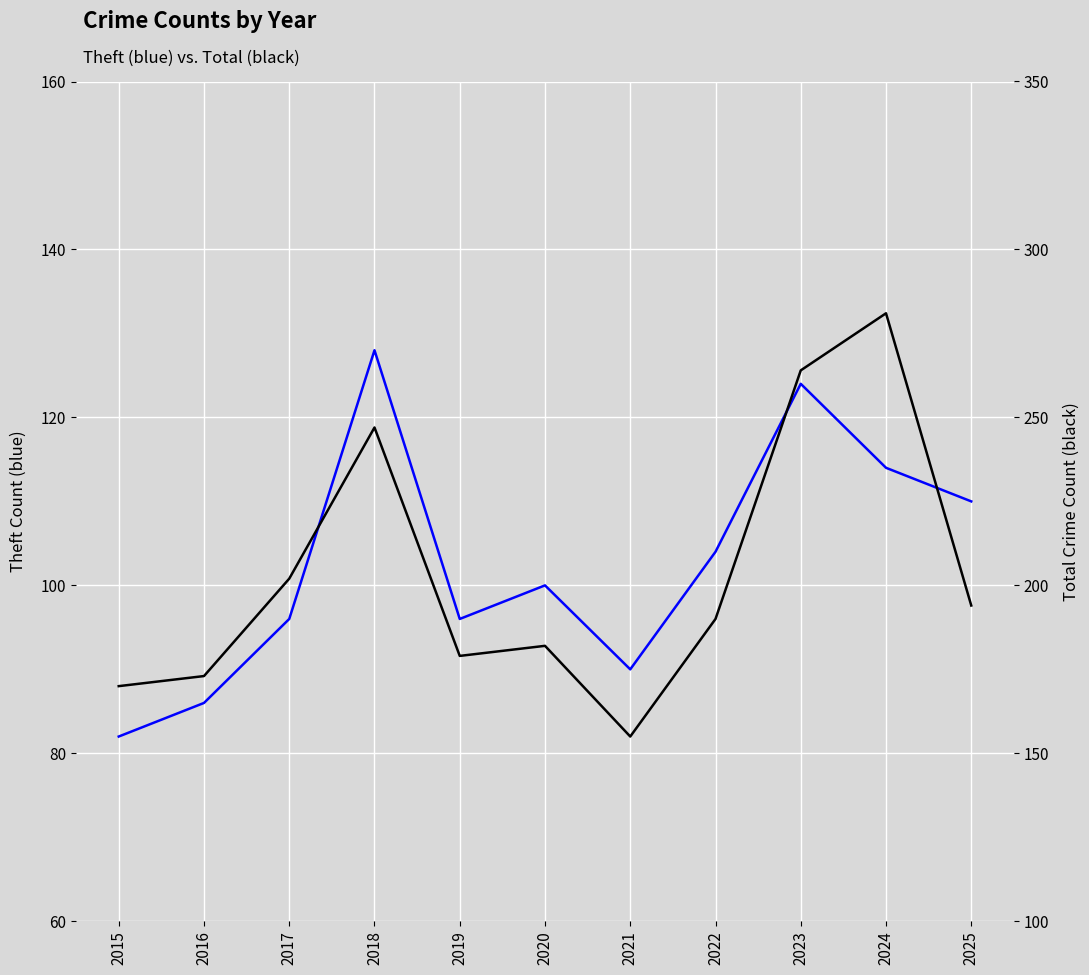

What value does the Theft series have at 2025, to the nearest 5?

110